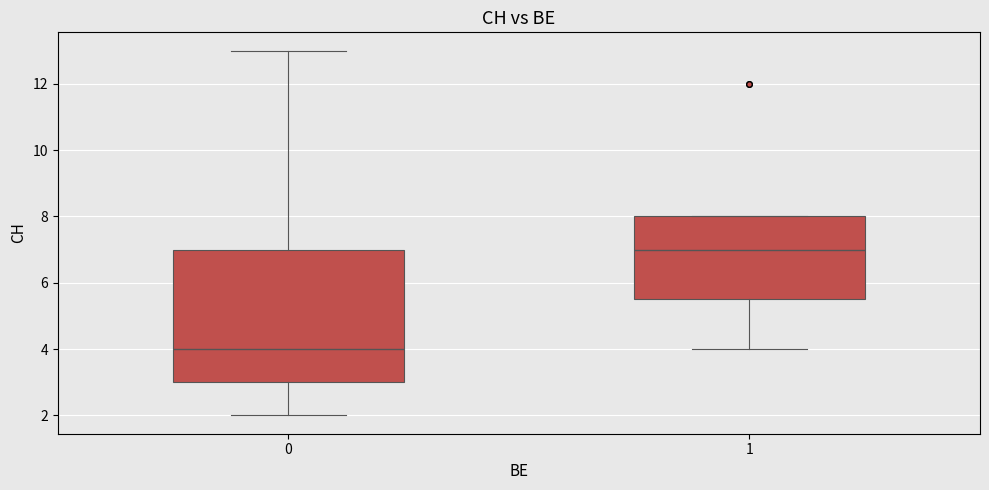

Reading left to right, read every box against the y-axis: the position of its median line, the range the box covers, and the ends of its whiskers. The values are not printed on the chart, so give them approximately, as read against the axis.

0: median 4.0, box 3.0 to 7.0, whiskers 2.0 to 13.0
1: median 7.0, box 5.6 to 8.0, whiskers 4.0 to 8.0